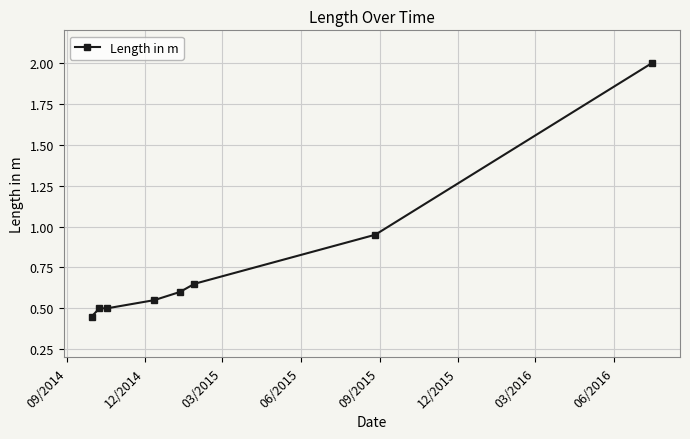

True or false: the data has more than 1 interior local peaks.

False